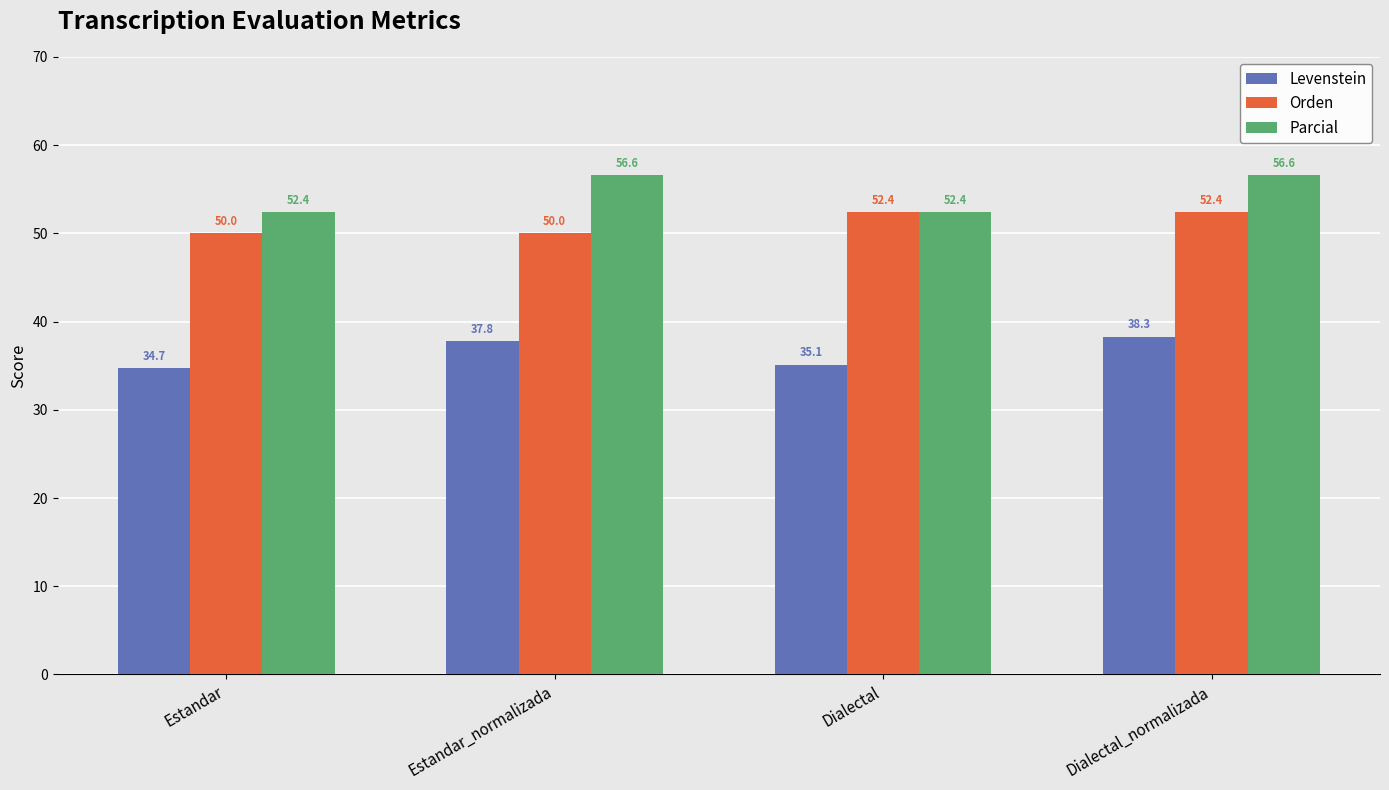

What is the label of the 4th bar from the right?

Estandar